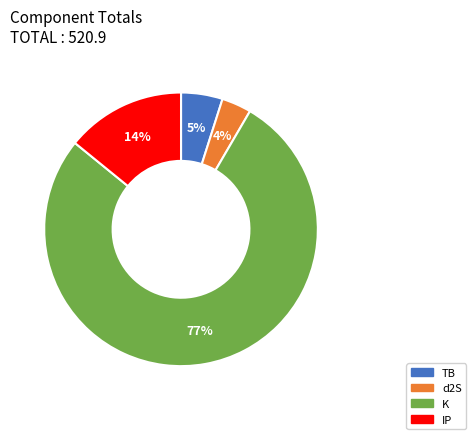

Between TB and d2S, which is larger?

TB